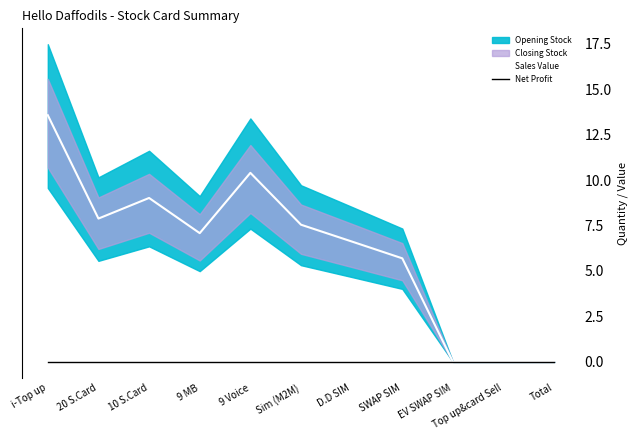

True or false: Sales Value and Net Profit intersect in this chart.

False